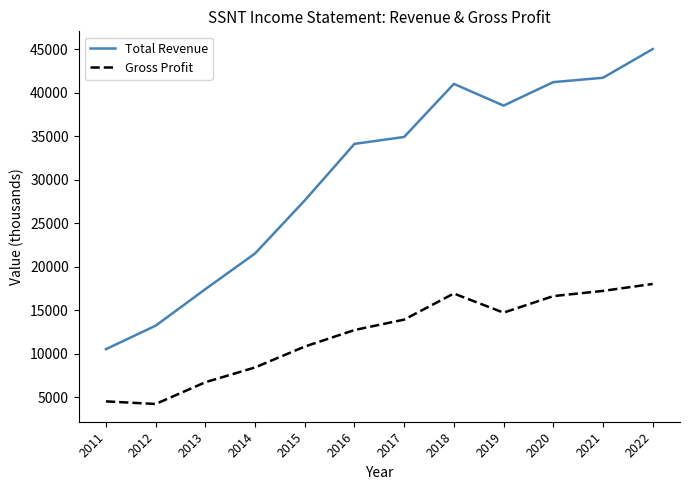

Reading left to right, transcribe all the data shown in this chart.

Total Revenue: 10500	13200	17400	21500	27600	34100	34900	41000	38500	41200	41700	45000
Gross Profit: 4500	4200	6700	8400	10800	12700	13900	16900	14700	16600	17200	18000